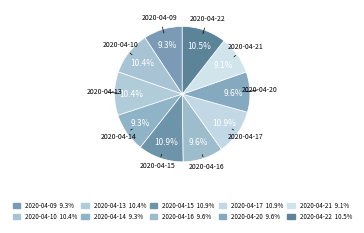

Is there any slice that represents more than half of the pie?

No